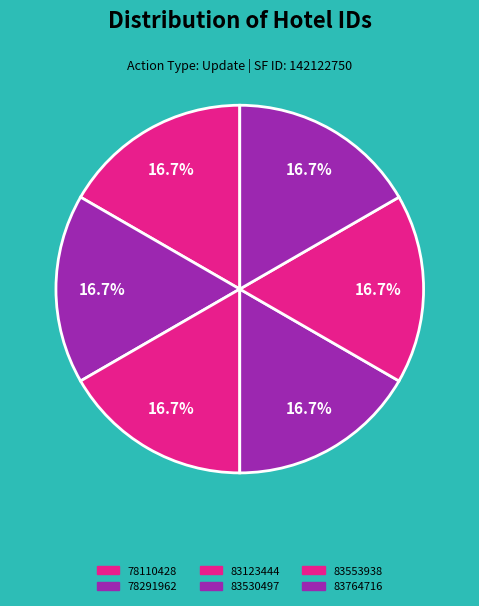

What percentage is the 83530497 slice, to the nearest percent?

17%